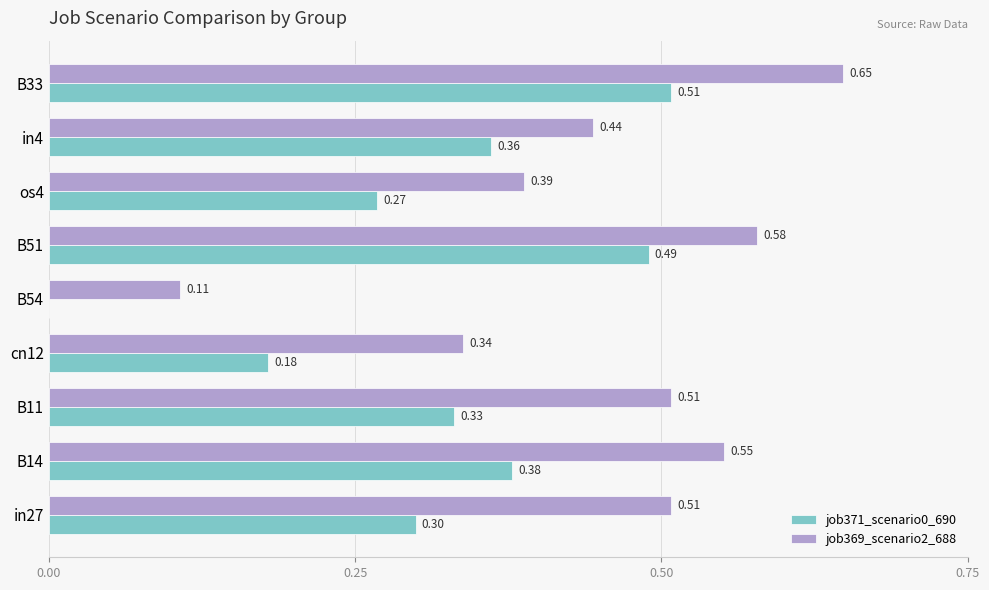

At which category is the sum across all series the highest?

B33